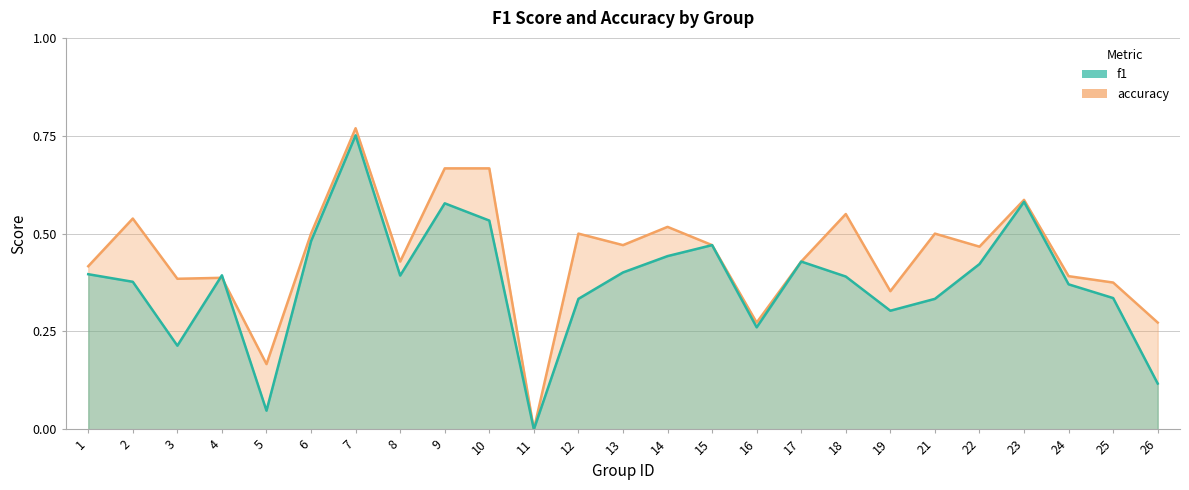

What is the approximate value of accuracy at 24?

0.4